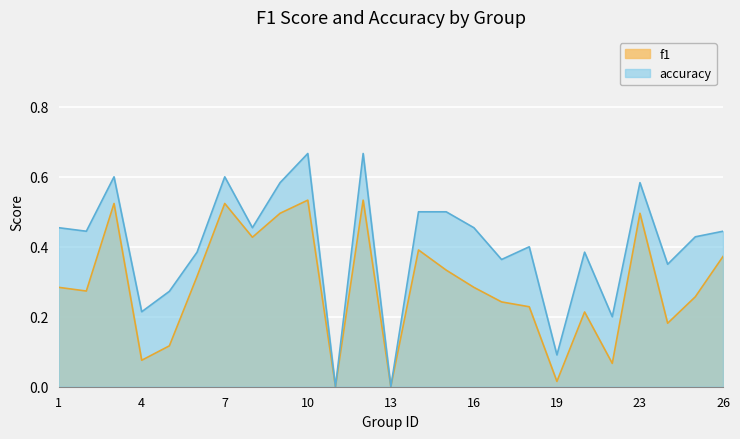

True or false: accuracy and f1 cross at least once.

False